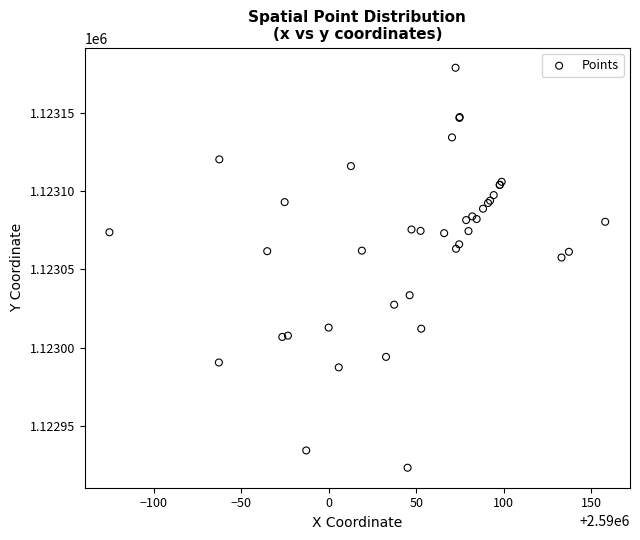

What Y value in the scatter plot is closest to 1123051?

1123057.6